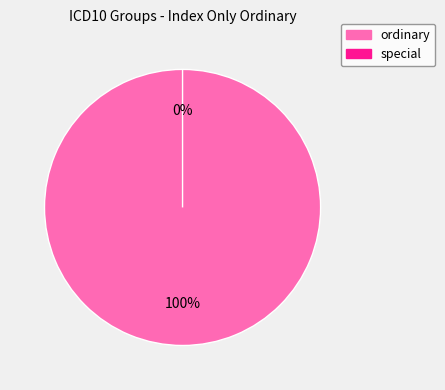

Which category accounts for the majority?

ordinary